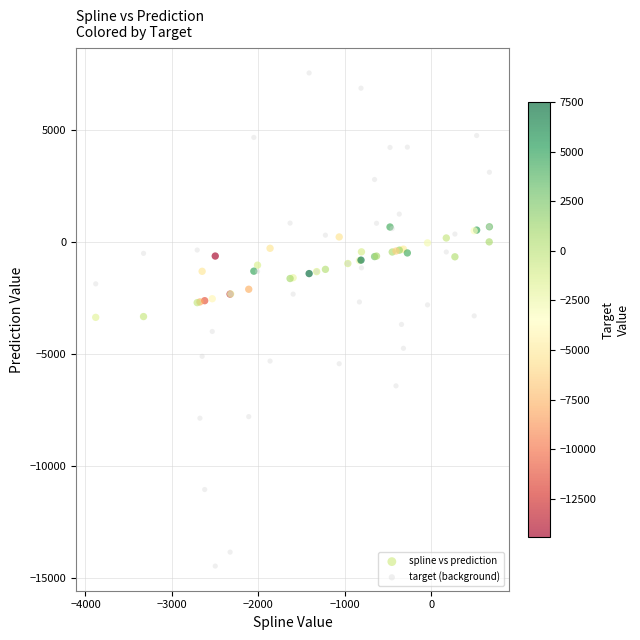

Which series contains the lowest Y value?

target (background)